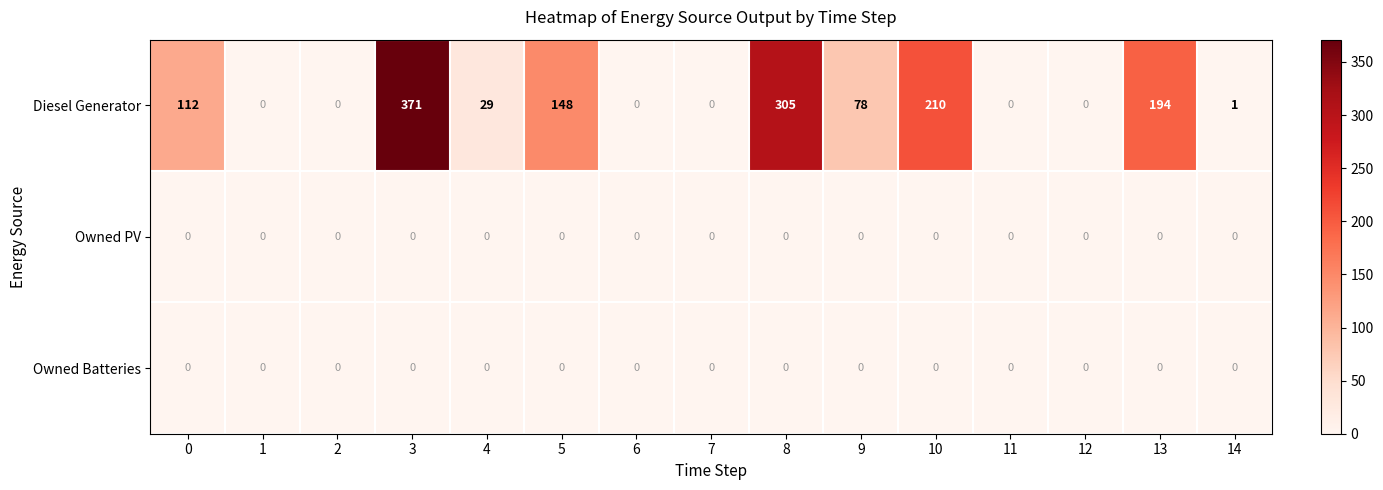

How many series are shown in this chart?

3